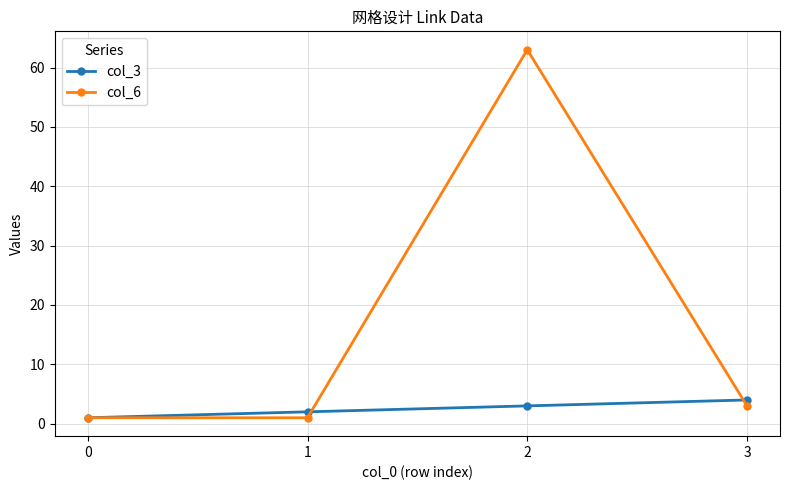

List the series in order of their overall mean, lowest first.

col_3, col_6